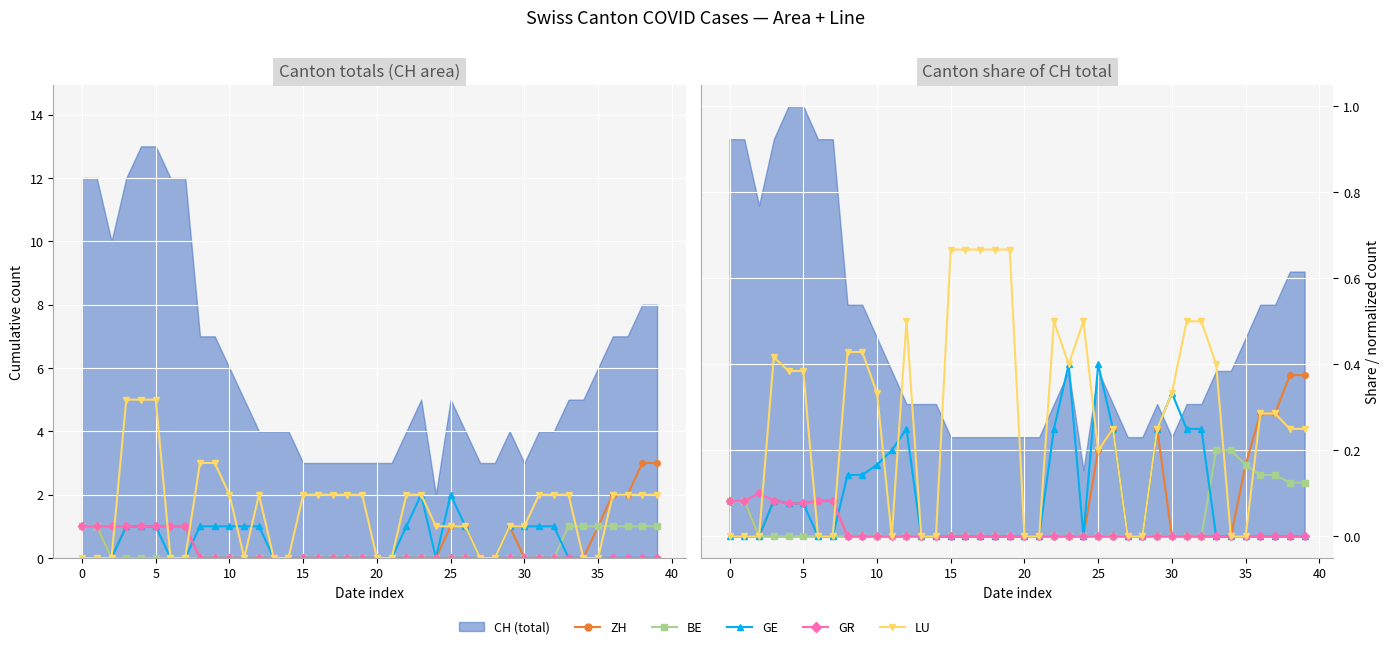

How many positive values does the ZH series have?

15